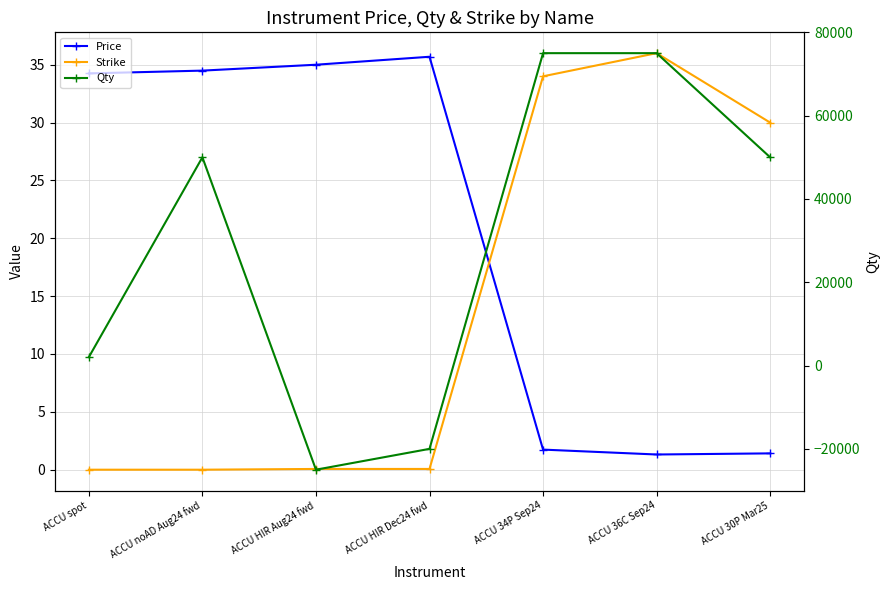

How many lines are shown in the chart?

3